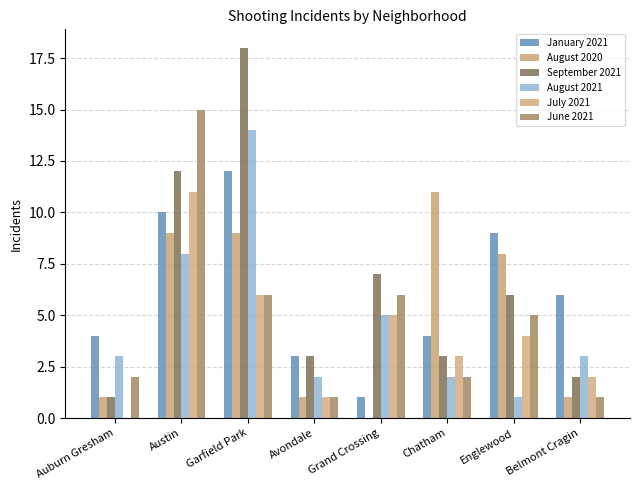

Does the chart contain stacked bars?

No